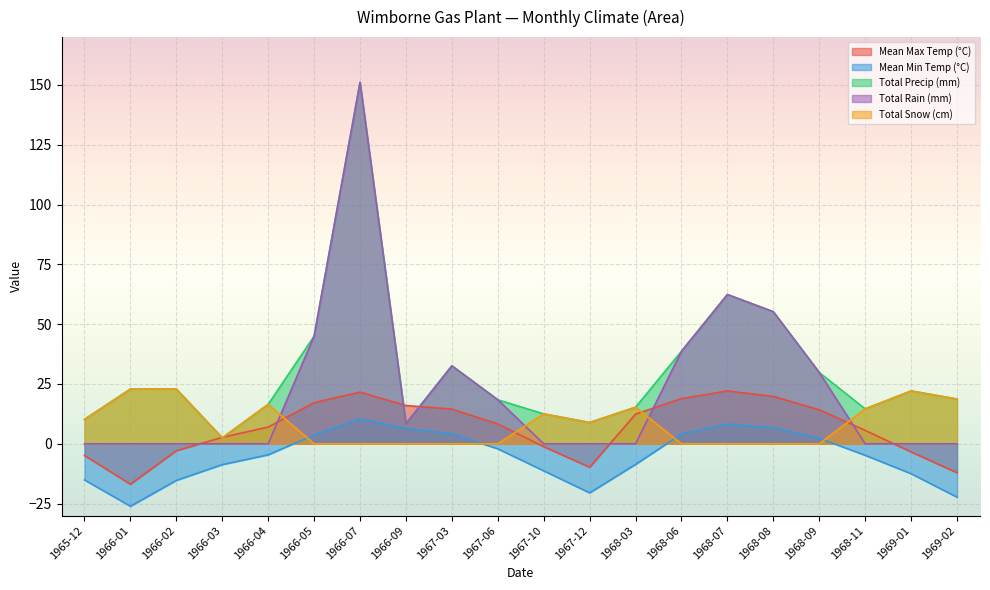

What is the difference between the second highest and second lowest values in the Mean Min Temp (°C) series?

30.6